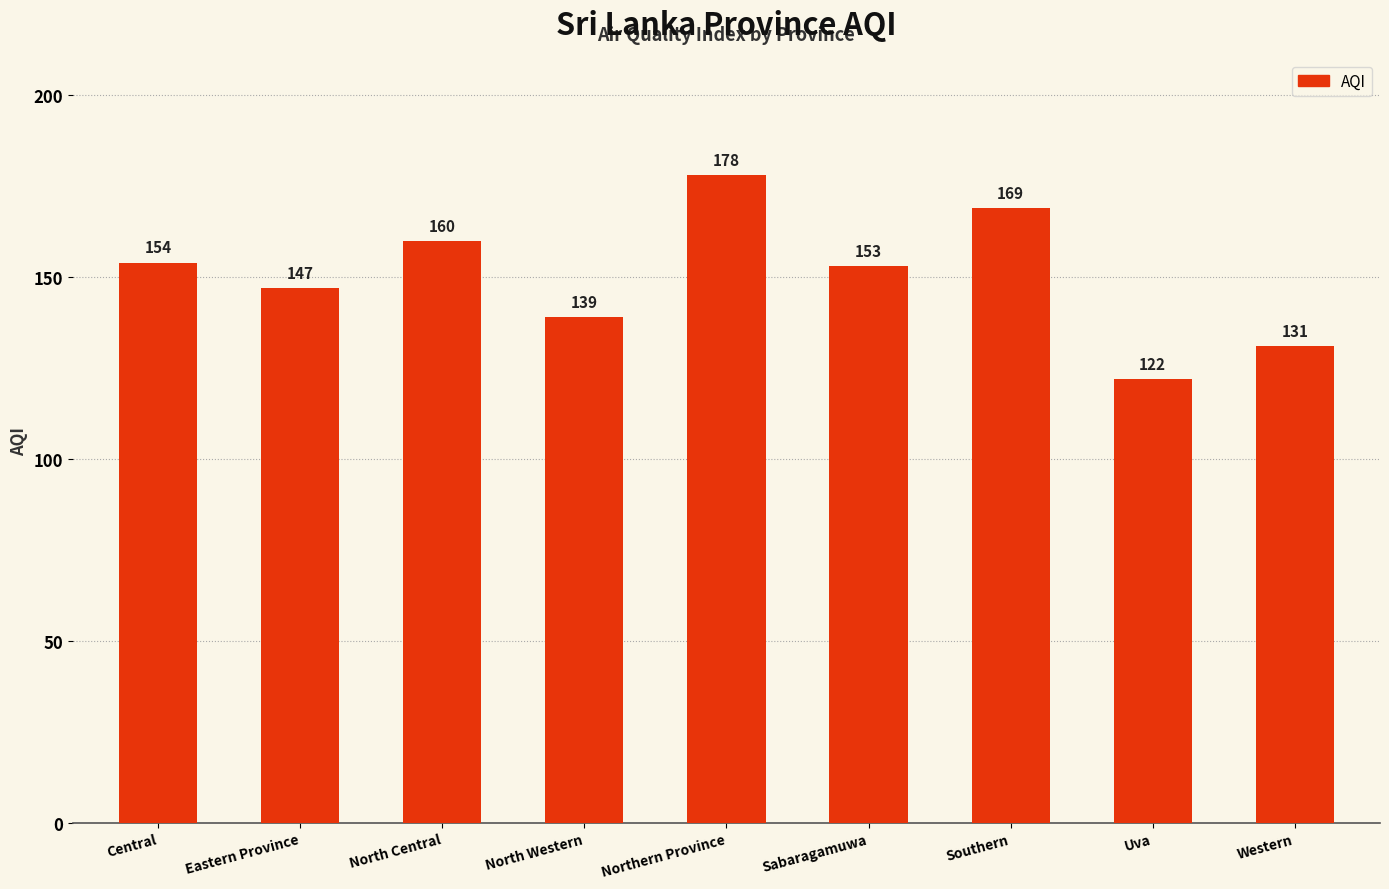

True or false: the data shows 181 at Uva.

False